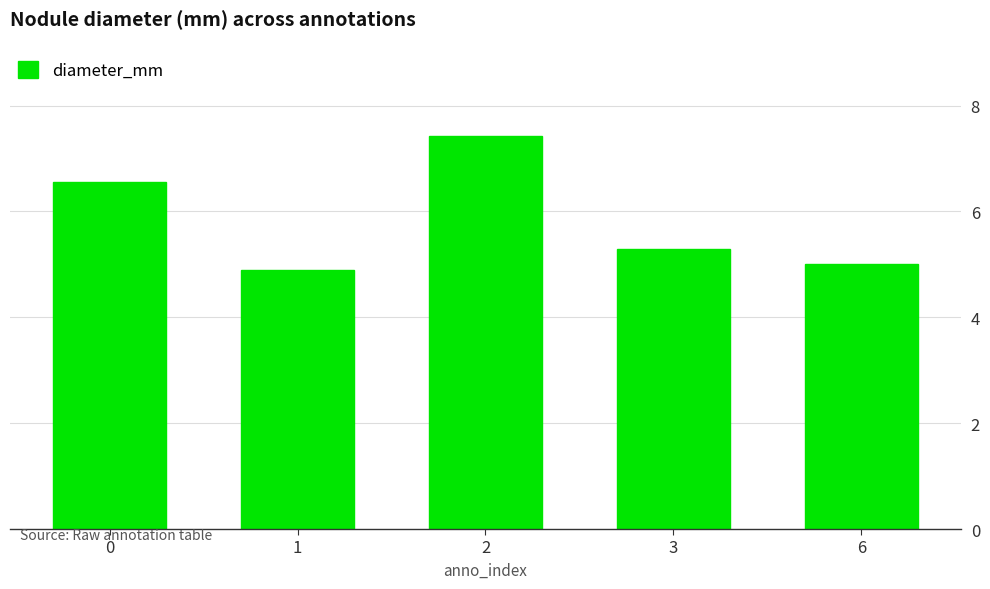

List the labels in order of value, largest first.

2, 0, 3, 6, 1